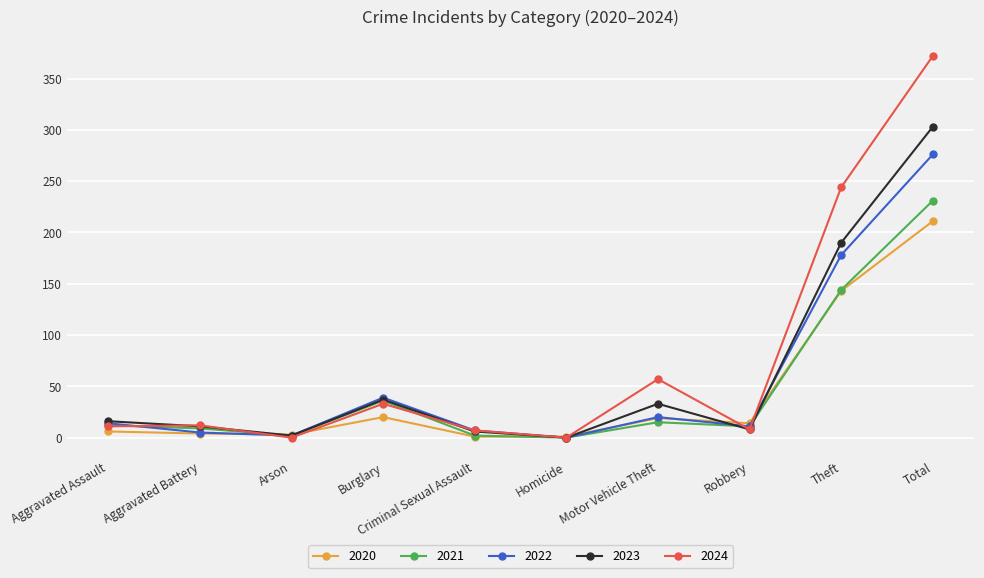

What is the difference between the 2020 values at Motor Vehicle Theft and Aggravated Assault?

13